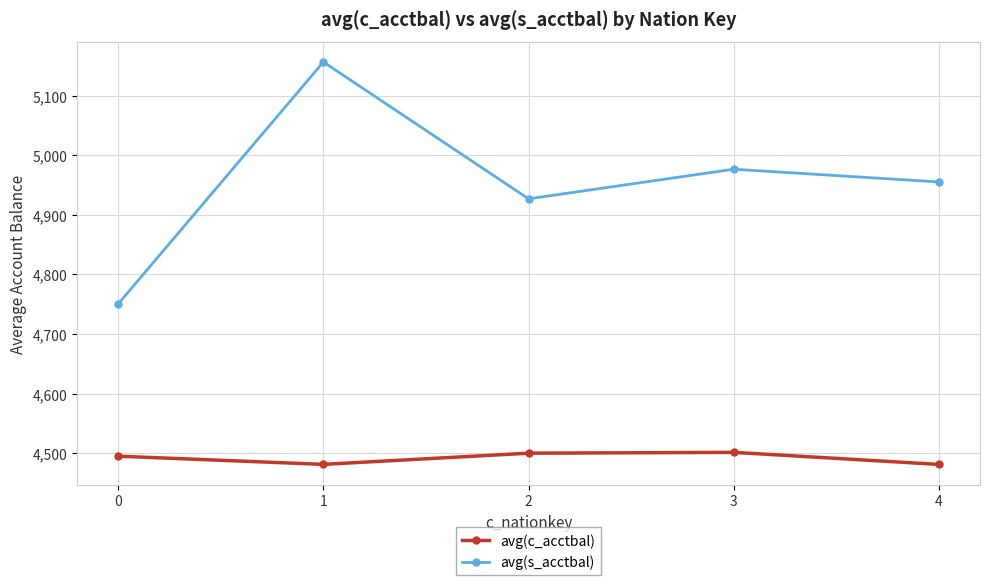

Where is the first local maximum for avg(s_acctbal)?

1